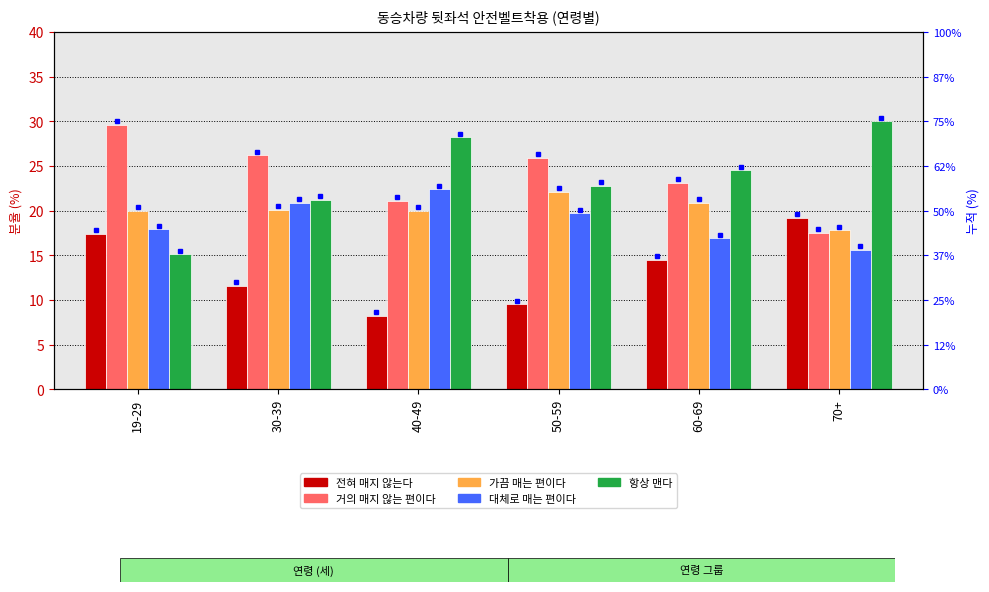

What position from the right is 40-49?

4